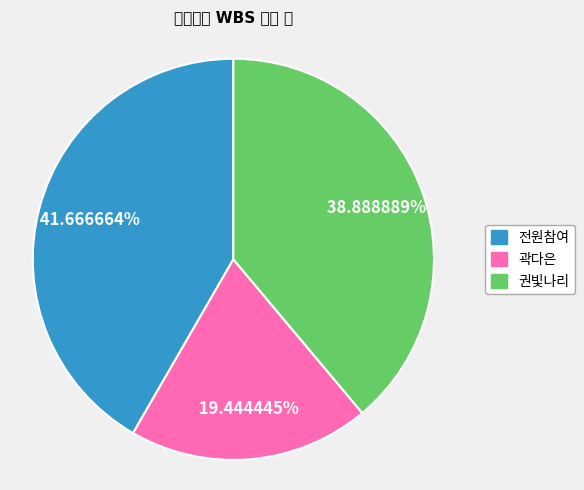

What percentage do 전원참여 and 권빛나리 together represent?

80.6%